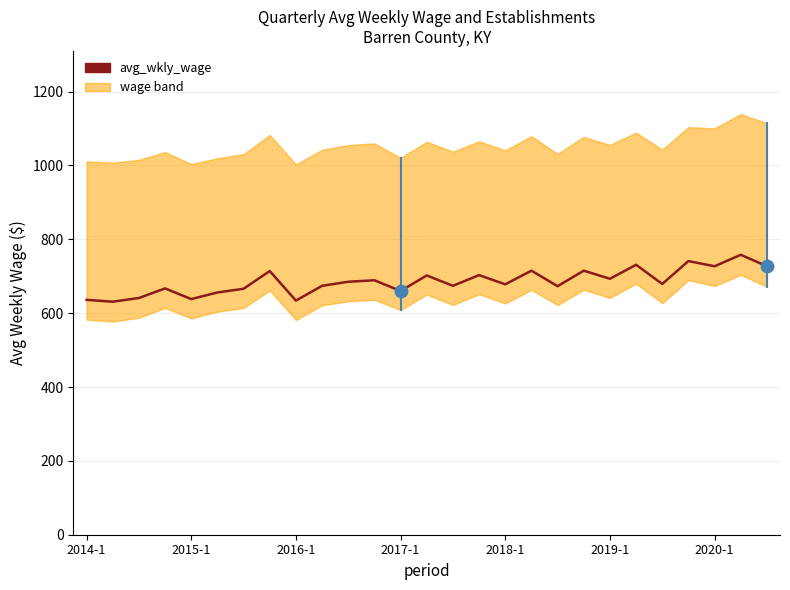

What is the change in value from 2014-1 to 2019-1?

+57